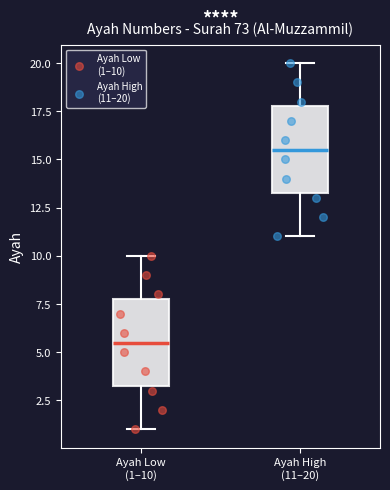

Reading left to right, transcribe this box plot: for each box, give where its median line is, the range the box spans, and where its two whiskers end, as read against the y-axis. The values are not printed on the chart, so give them approximately, as read against the axis.

Ayah Low (1–10): median 5.5, box 3.5 to 8.0, whiskers 1.0 to 10.0
Ayah High (11–20): median 15.5, box 13.5 to 18.0, whiskers 11.0 to 20.0